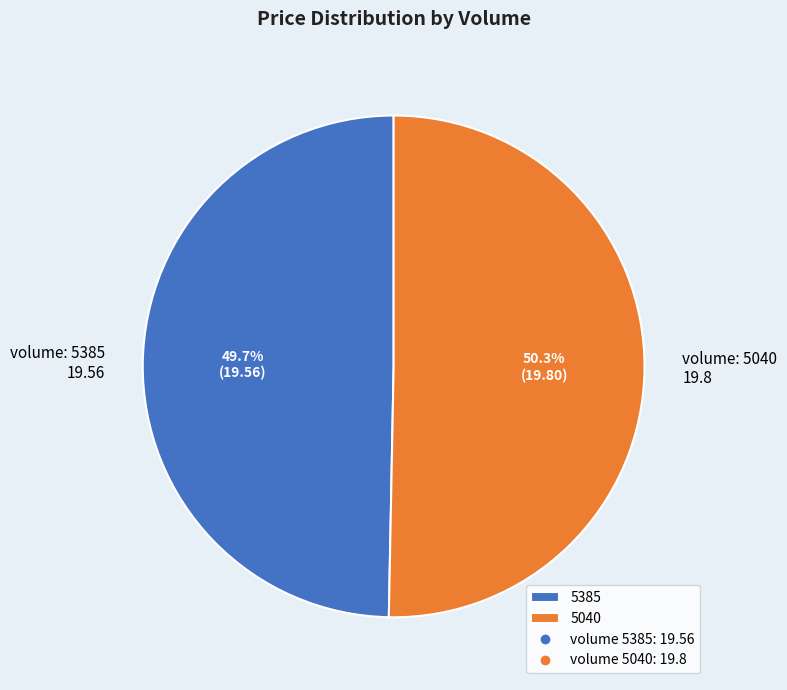

How many segments does this pie chart have?

2